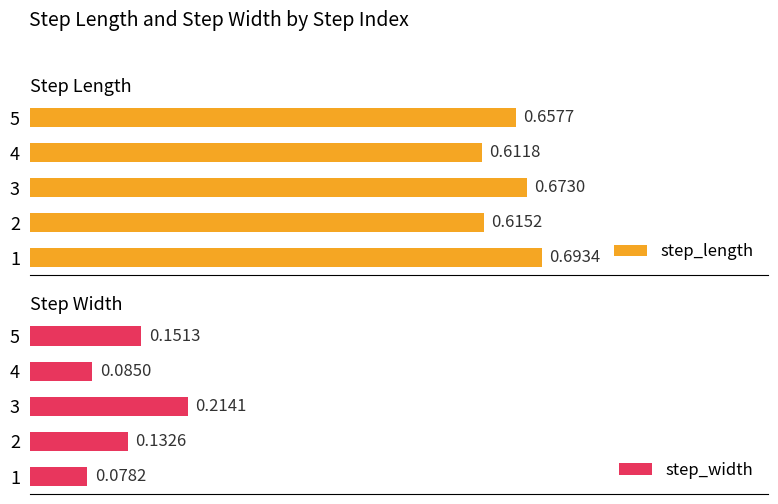

Rank the categories by step_length value from lowest to highest.

4, 2, 5, 3, 1